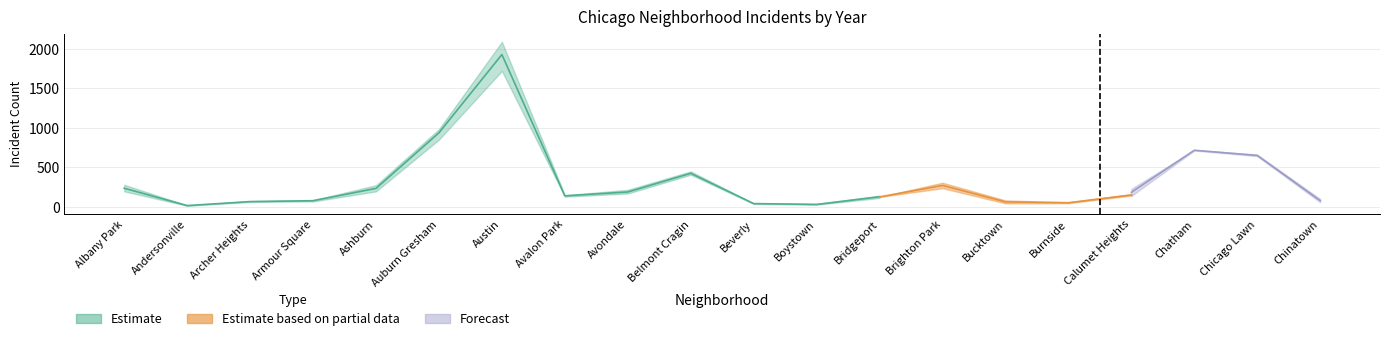

At which label does 2015 reach its minimum?

Andersonville